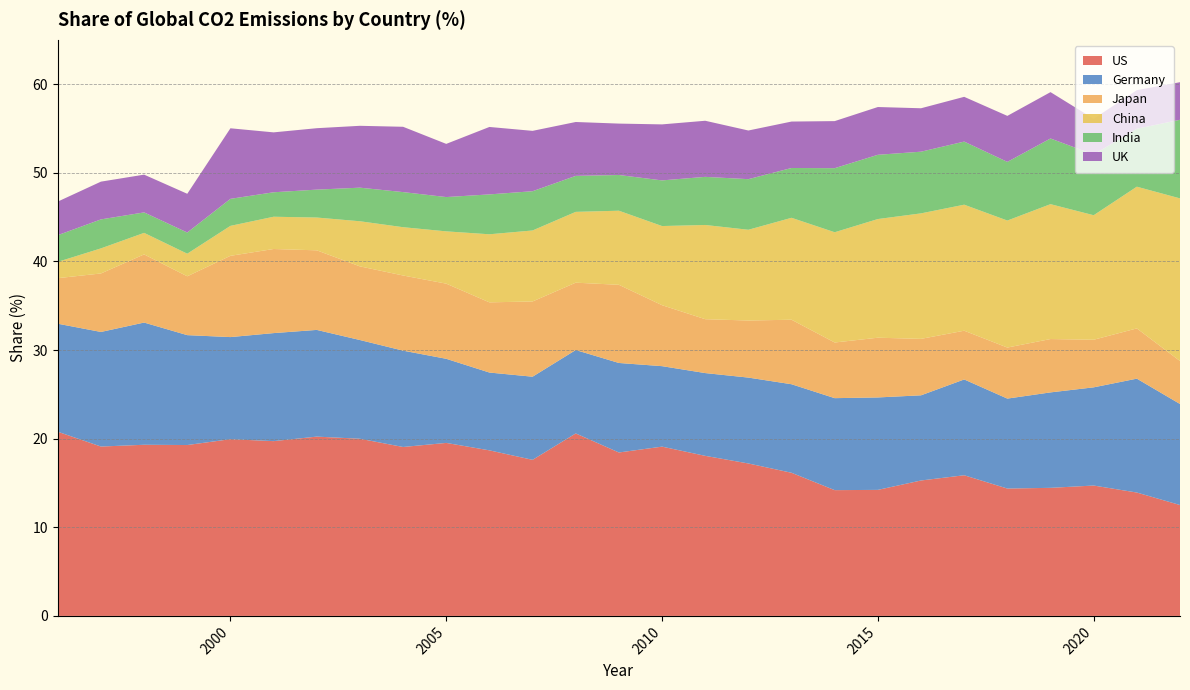

Reading left to right, transcribe all the data shown in this chart.

US: 1996=20.8	1997=19.1	1998=19.3	1999=19.3	2000=19.9	2001=19.7	2002=20.2	2003=20.0	2004=19.1	2005=19.5	2006=18.7	2007=17.6	2008=20.6	2009=18.4	2010=19.1	2011=18.1	2012=17.2	2013=16.1	2014=14.2	2015=14.2	2016=15.3	2017=15.9	2018=14.4	2019=14.4	2020=14.7	2021=13.9	2022=12.5
Germany: 1996=12.2	1997=12.9	1998=13.8	1999=12.4	2000=11.5	2001=12.2	2002=12.0	2003=11.1	2004=10.9	2005=9.5	2006=8.8	2007=9.4	2008=9.4	2009=10.1	2010=9.1	2011=9.3	2012=9.7	2013=10.0	2014=10.4	2015=10.4	2016=9.6	2017=10.8	2018=10.2	2019=10.8	2020=11.1	2021=12.8	2022=11.4
Japan: 1996=5.1	1997=6.6	1998=7.7	1999=6.6	2000=9.2	2001=9.5	2002=9.0	2003=8.3	2004=8.5	2005=8.5	2006=7.9	2007=8.5	2008=7.6	2009=8.8	2010=6.9	2011=6.1	2012=6.4	2013=7.3	2014=6.3	2015=6.7	2016=6.4	2017=5.5	2018=5.8	2019=6.0	2020=5.4	2021=5.7	2022=4.8
China: 1996=1.8	1997=2.8	1998=2.4	1999=2.5	2000=3.4	2001=3.6	2002=3.7	2003=5.1	2004=5.5	2005=5.9	2006=7.7	2007=8.0	2008=8.0	2009=8.4	2010=8.9	2011=10.6	2012=10.2	2013=11.5	2014=12.4	2015=13.4	2016=14.2	2017=14.2	2018=14.3	2019=15.2	2020=14.1	2021=16.0	2022=18.4
India: 1996=3.0	1997=3.3	1998=2.3	1999=2.4	2000=3.0	2001=2.8	2002=3.1	2003=3.8	2004=4.0	2005=3.9	2006=4.5	2007=4.4	2008=4.1	2009=4.0	2010=5.2	2011=5.4	2012=5.7	2013=5.6	2014=7.2	2015=7.2	2016=7.0	2017=7.1	2018=6.6	2019=7.4	2020=6.8	2021=6.5	2022=8.9
UK: 1996=3.8	1997=4.3	1998=4.3	1999=4.4	2000=8.0	2001=6.8	2002=6.9	2003=7.0	2004=7.4	2005=6.0	2006=7.6	2007=6.8	2008=6.1	2009=5.8	2010=6.3	2011=6.3	2012=5.5	2013=5.2	2014=5.3	2015=5.4	2016=4.9	2017=5.0	2018=5.2	2019=5.2	2020=4.0	2021=4.3	2022=4.2